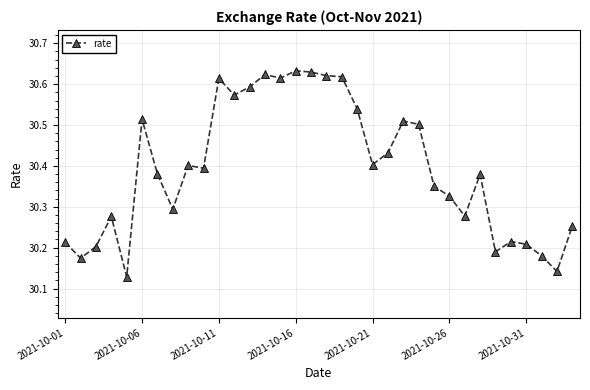

Count the values in the range 30 to 31.

34